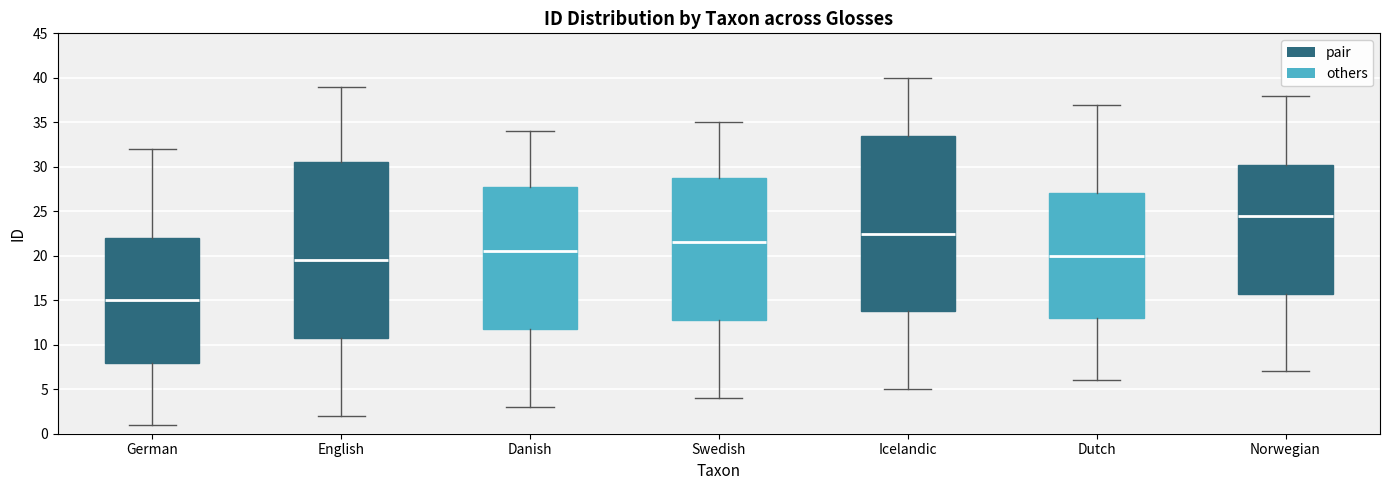

Reading left to right, transcribe this box plot: for each box, give where its median line is, the range the box spans, and where its two whiskers end, as read against the y-axis. The values are not printed on the chart, so give them approximately, as read against the axis.

German: median 15.0, box 8.0 to 22.0, whiskers 1.0 to 32.0
English: median 19.5, box 11.0 to 30.5, whiskers 2.0 to 39.0
Danish: median 20.5, box 12.0 to 28.0, whiskers 3.0 to 34.0
Swedish: median 21.5, box 13.0 to 29.0, whiskers 4.0 to 35.0
Icelandic: median 22.5, box 14.0 to 33.5, whiskers 5.0 to 40.0
Dutch: median 20.0, box 13.0 to 27.0, whiskers 6.0 to 37.0
Norwegian: median 24.5, box 16.0 to 30.5, whiskers 7.0 to 38.0